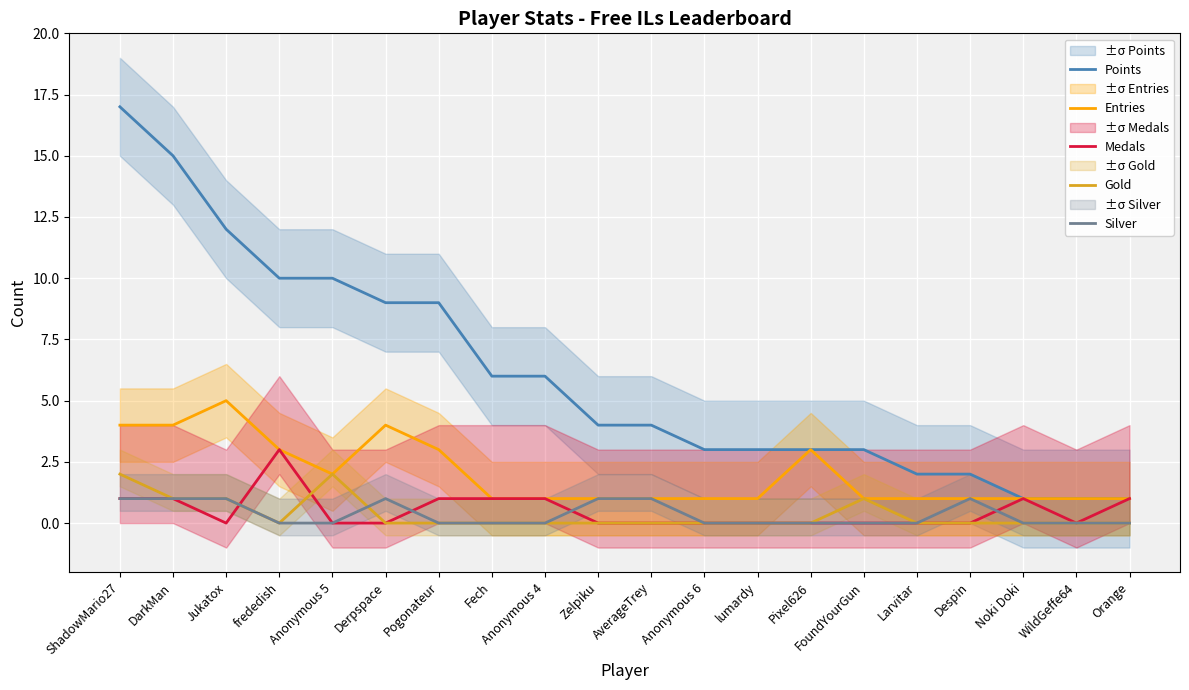

Where is the first local maximum for Gold?

Anonymous 5